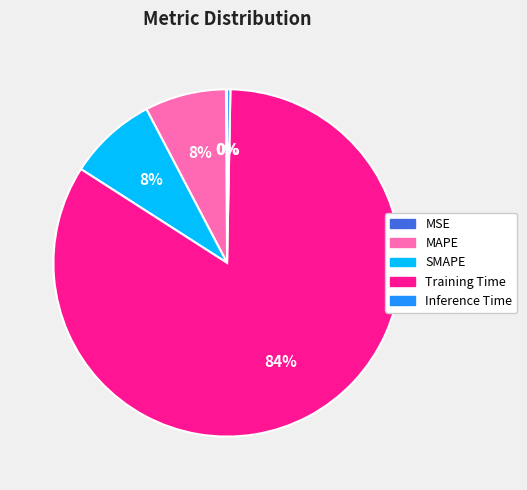

To the nearest percent, what portion does MAPE represent?

8%